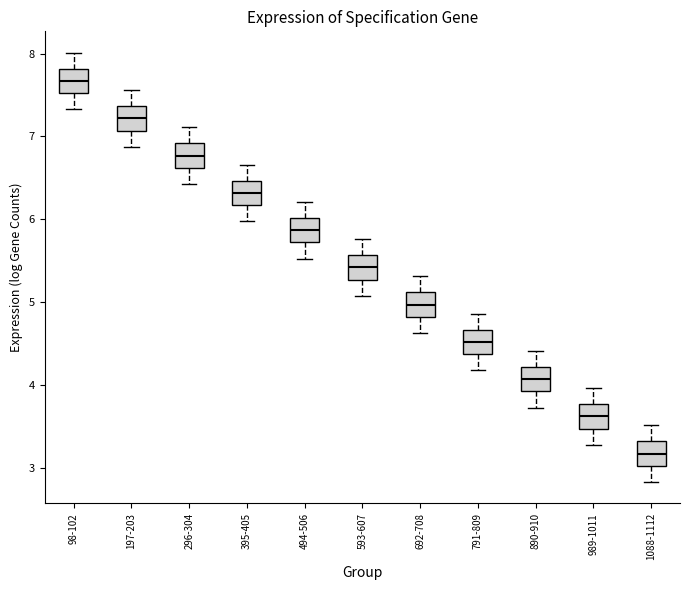

Reading left to right, transcribe this box plot: for each box, give where its median line is, the range the box spans, and where its two whiskers end, as read against the y-axis. The values are not printed on the chart, so give them approximately, as read against the axis.

98-102: median 7.7, box 7.5 to 7.8, whiskers 7.3 to 8.0
197-203: median 7.2, box 7.1 to 7.4, whiskers 6.9 to 7.6
296-304: median 6.8, box 6.6 to 6.9, whiskers 6.4 to 7.1
395-405: median 6.3, box 6.2 to 6.5, whiskers 6.0 to 6.7
494-506: median 5.9, box 5.7 to 6.0, whiskers 5.5 to 6.2
593-607: median 5.4, box 5.3 to 5.6, whiskers 5.1 to 5.8
692-708: median 5.0, box 4.8 to 5.1, whiskers 4.6 to 5.3
791-809: median 4.5, box 4.4 to 4.7, whiskers 4.2 to 4.9
890-910: median 4.1, box 3.9 to 4.2, whiskers 3.7 to 4.4
989-1011: median 3.6, box 3.5 to 3.8, whiskers 3.3 to 4.0
1088-1112: median 3.2, box 3.0 to 3.3, whiskers 2.8 to 3.5